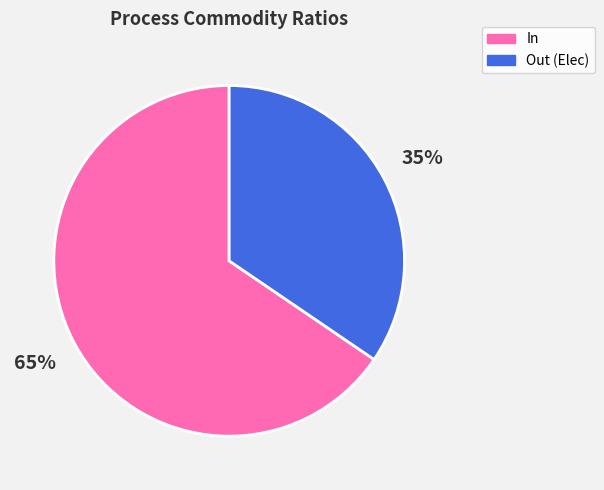

Which category has the biggest portion of the pie?

In